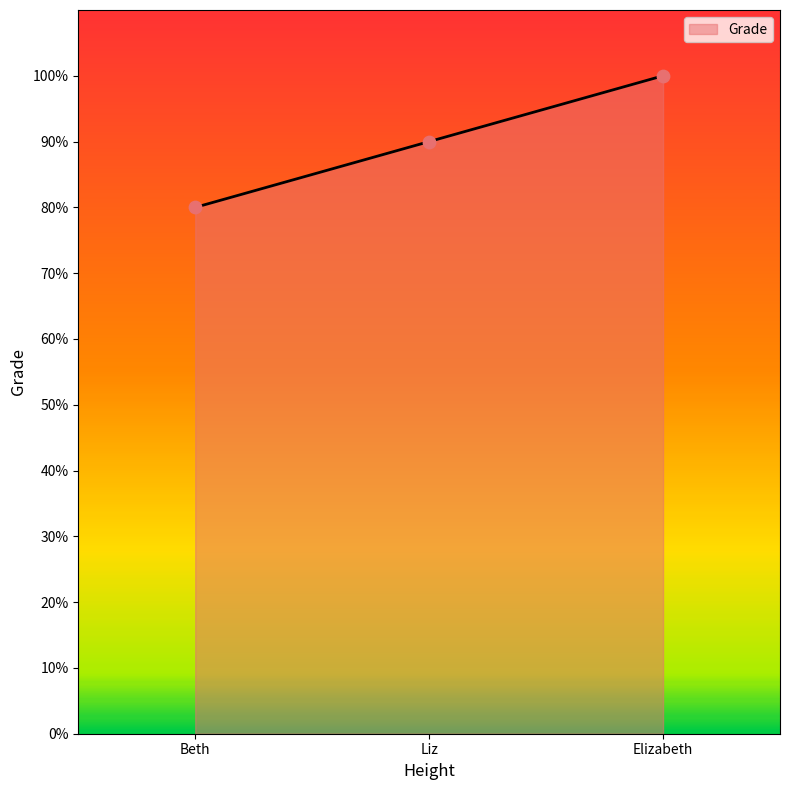

Which has a higher value, Beth or Liz?

Liz